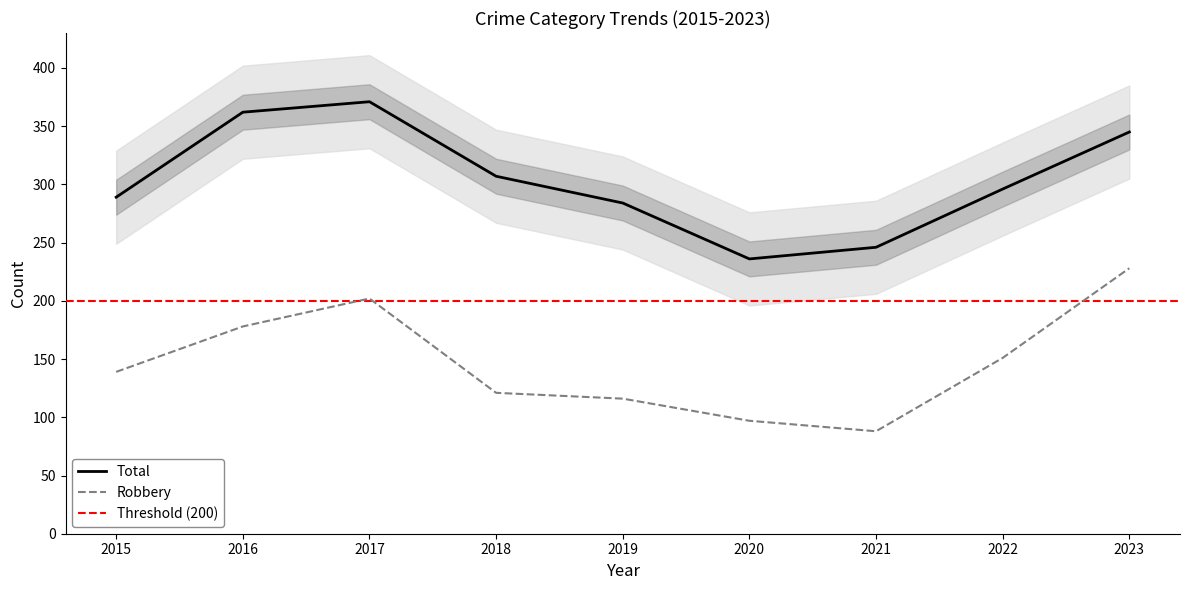

True or false: Total has a value of 402 at 2015.

False